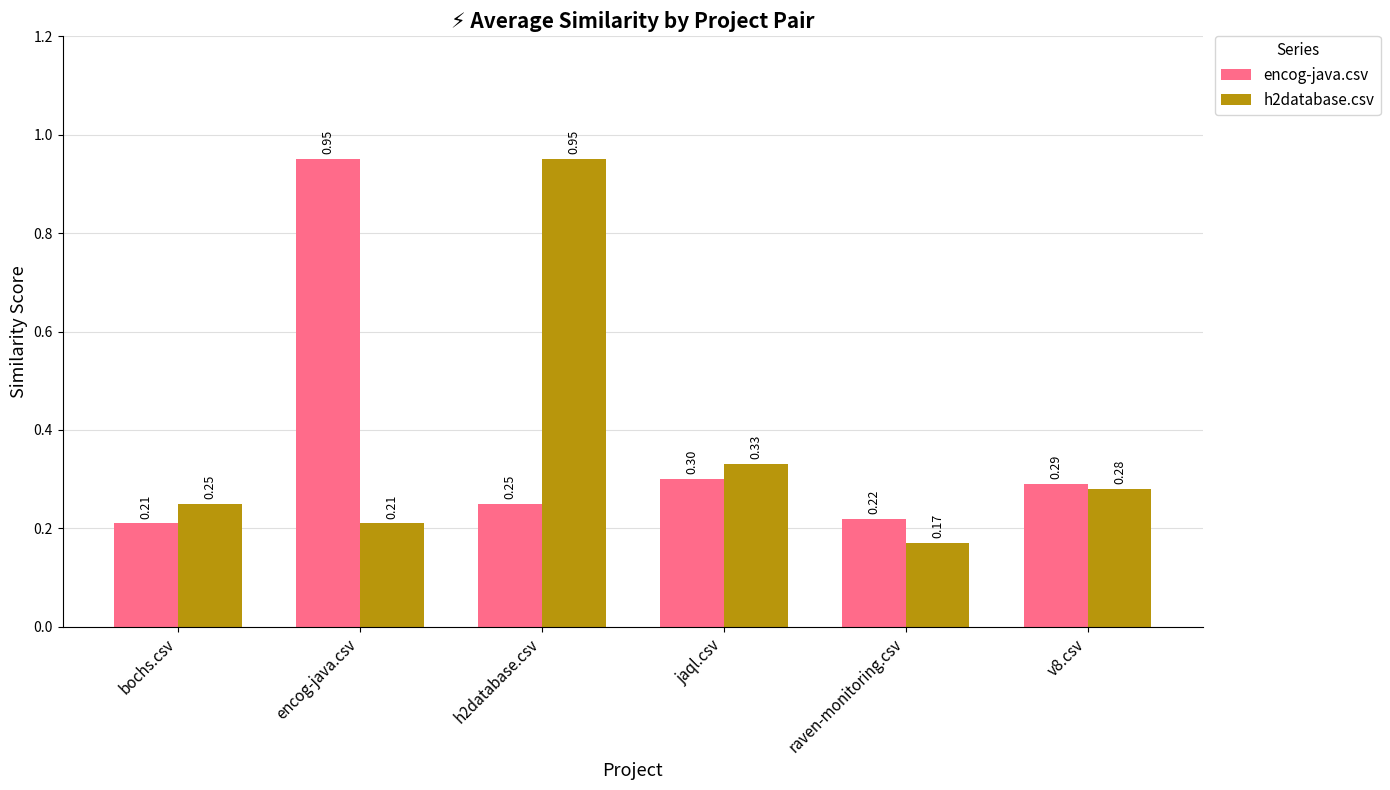

Which series has the largest total across all categories?

encog-java.csv